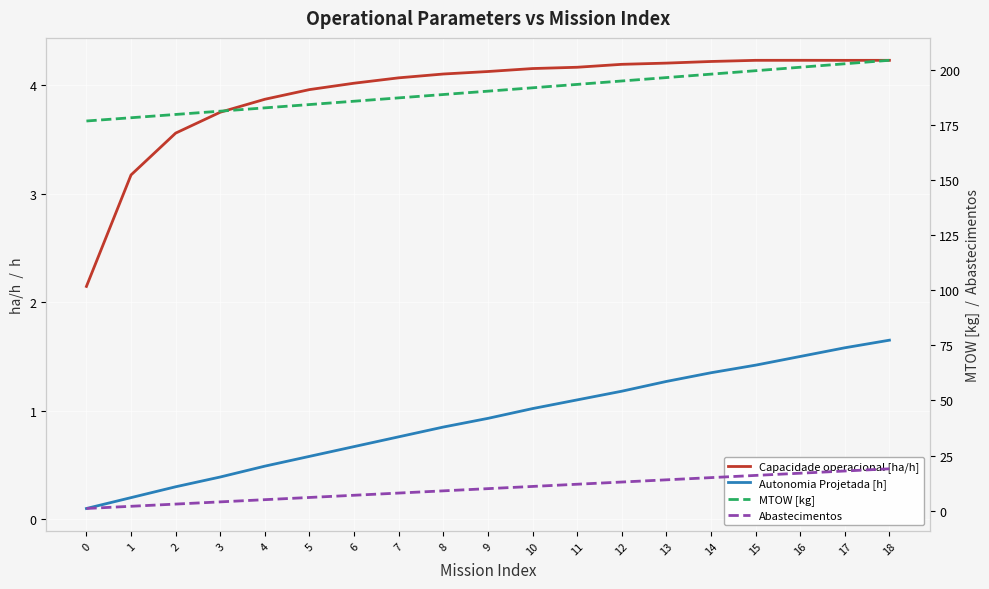

Is the value of Abastecimentos at 7 greater than the value of Autonomia Projetada [h] at 13?

Yes